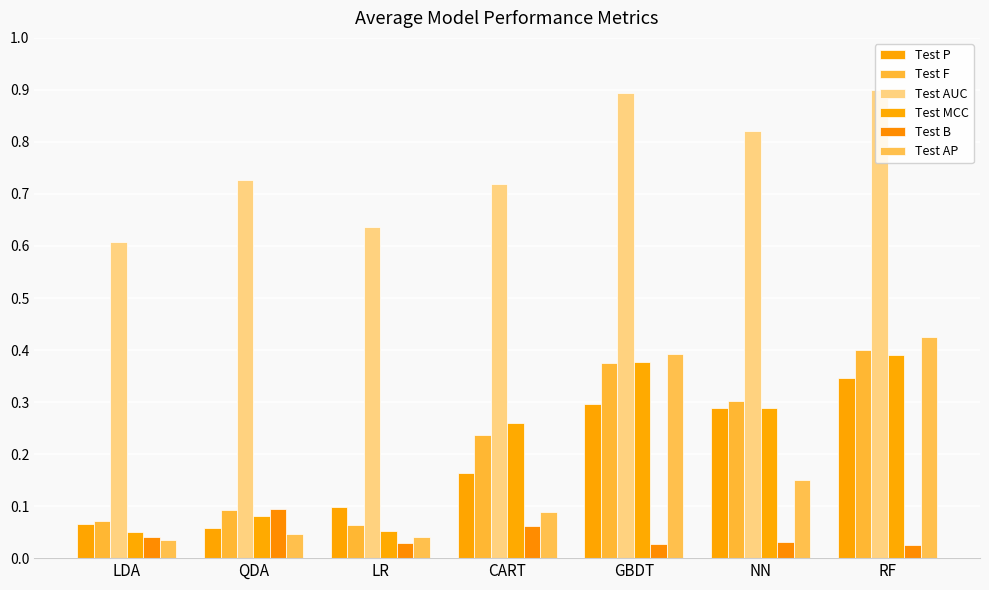

What is the label of the 6th bar from the right?

QDA